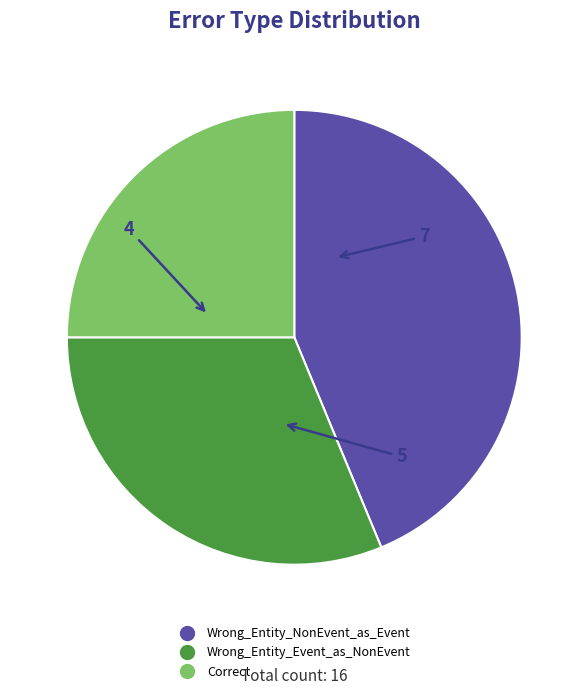

Rank the categories by value from lowest to highest.

Correct, Wrong_Entity_Event_as_NonEvent, Wrong_Entity_NonEvent_as_Event